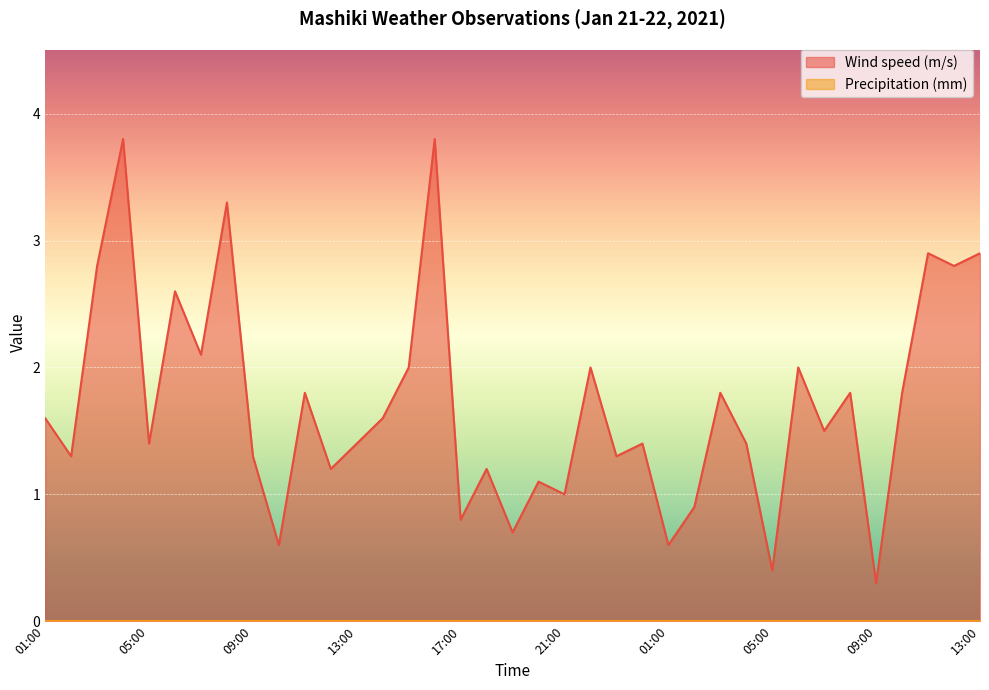

True or false: the data shows 0.2 at 01:00.

False